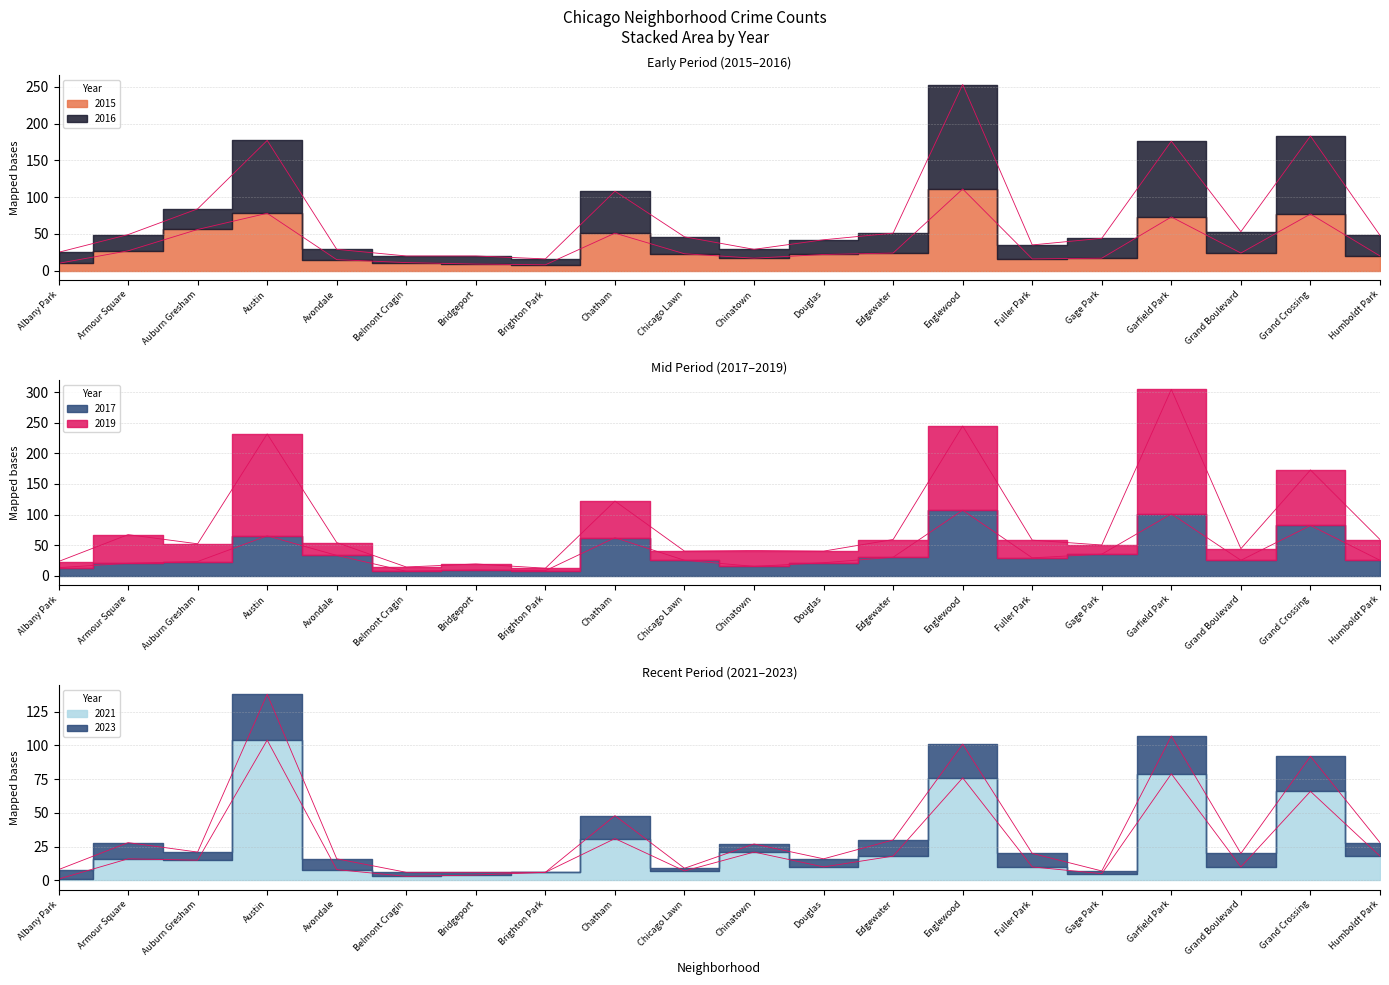

What is the label of the 17th point from the left?

Garfield Park